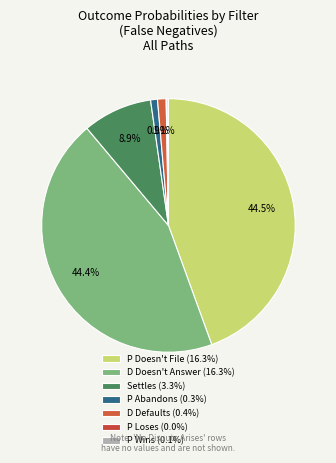

Does P Abandons represent more than half of the total?

No